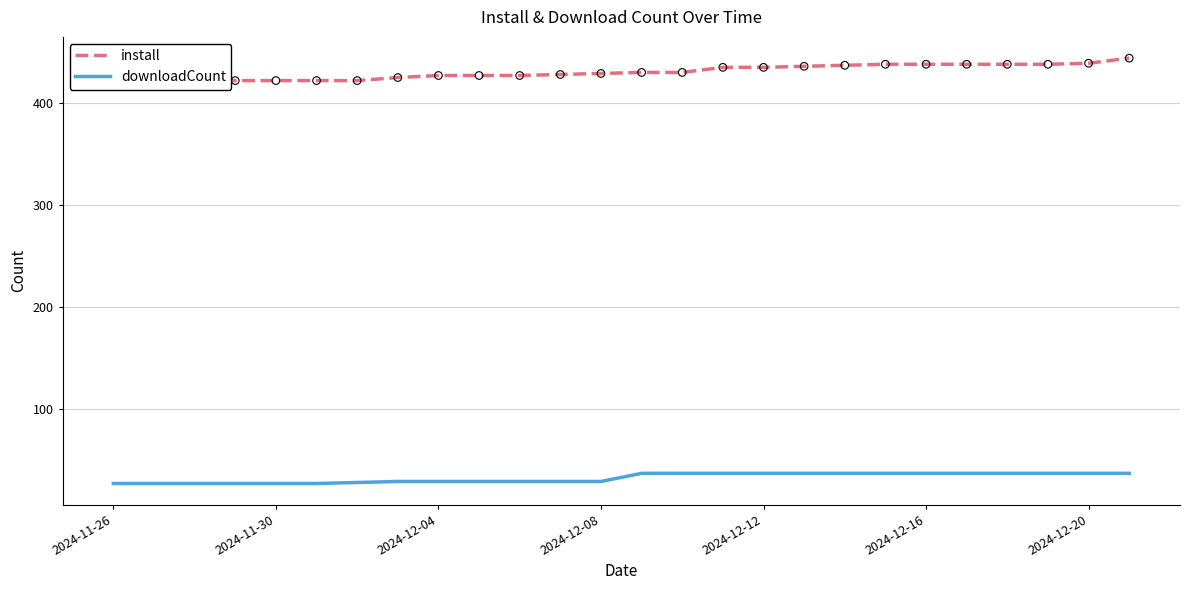

At how many categories does at least one series exceed 361?

26